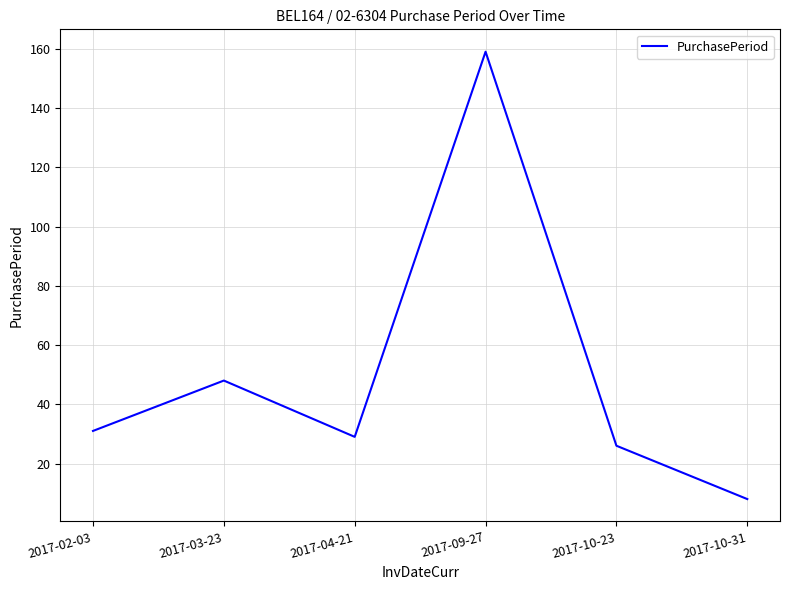

The value at 2017-09-27 is 159. True or false?

True